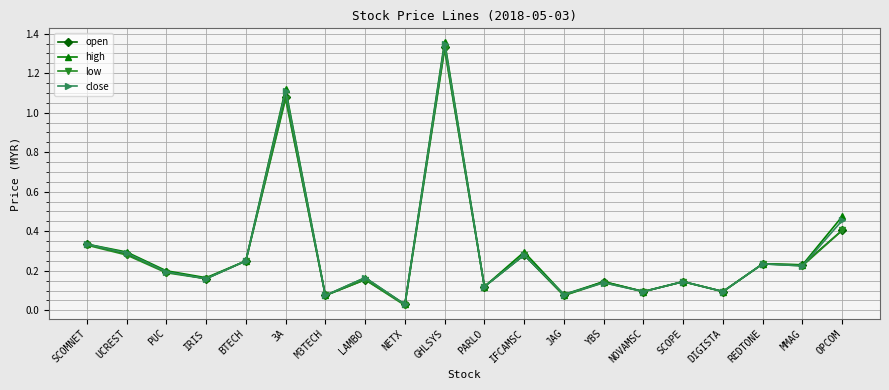

Where is the first local minimum for open?

IRIS